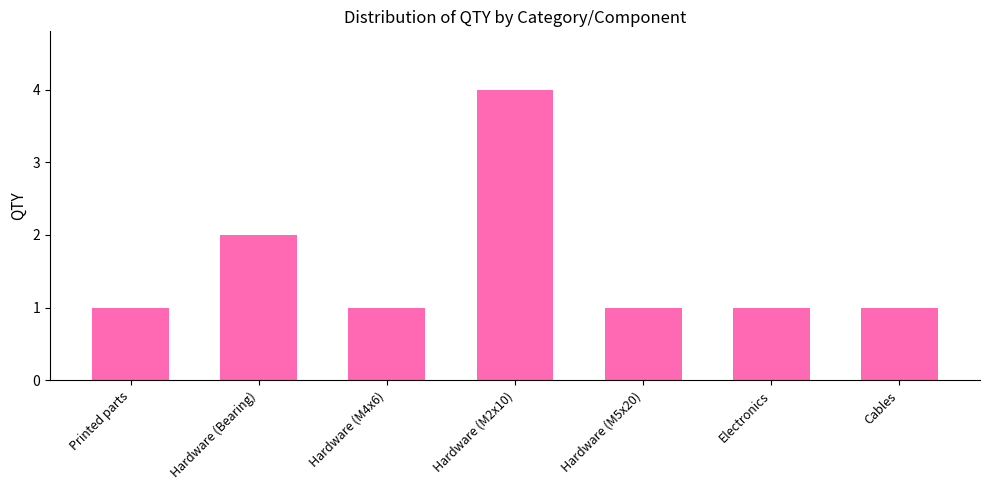

At which category does the chart reach its peak across all series?

Hardware (M2x10)